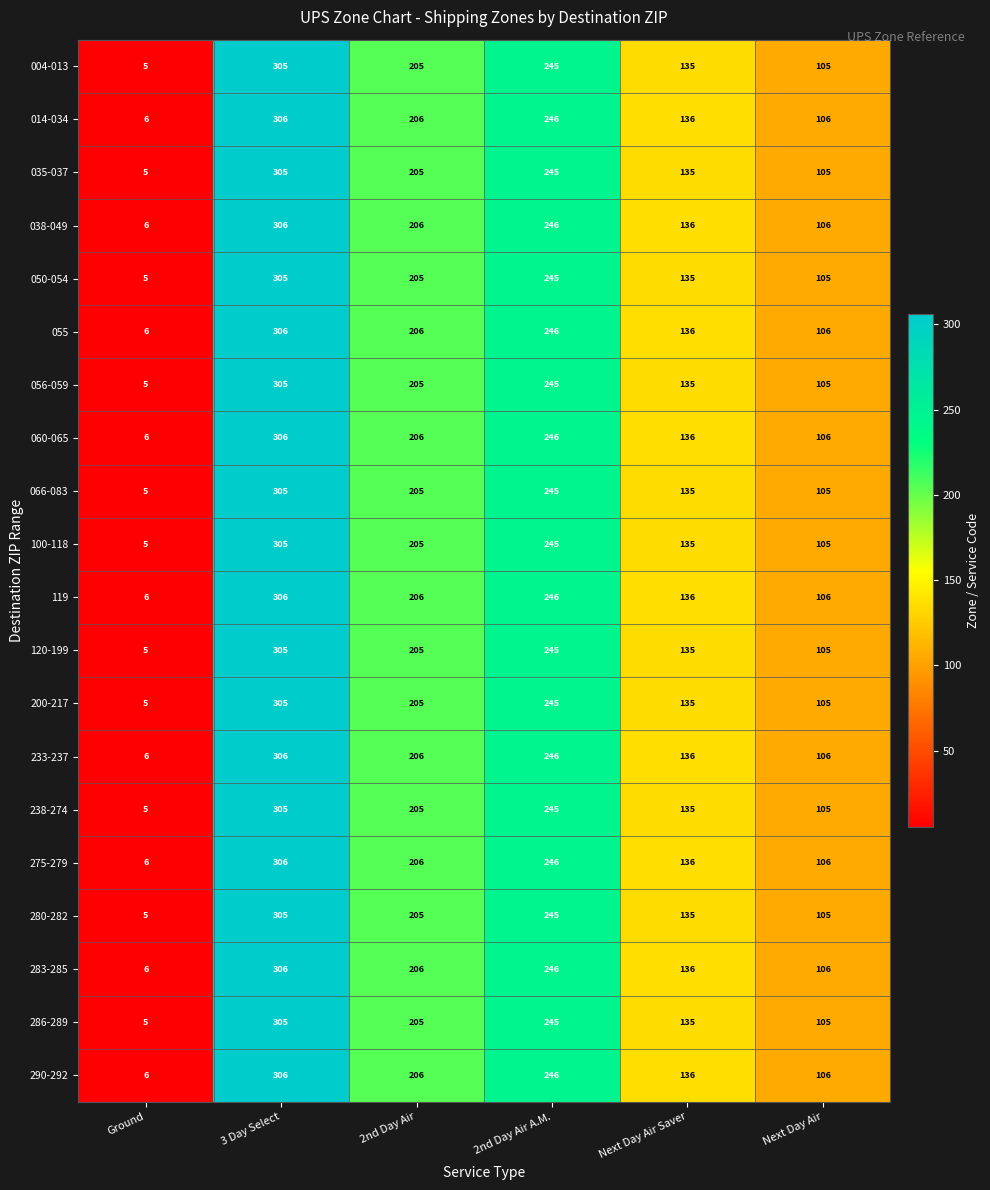

Count the number of categories in the chart.

6